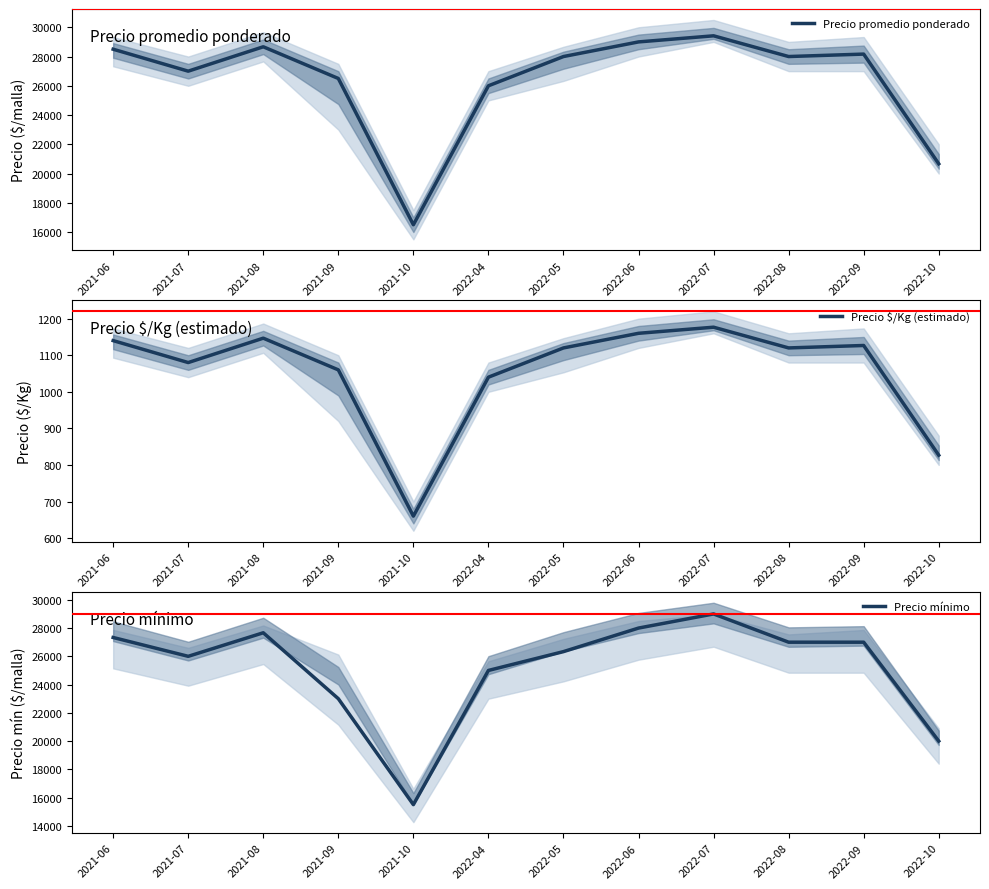

Which series has the widest spread of values?

Precio mínimo